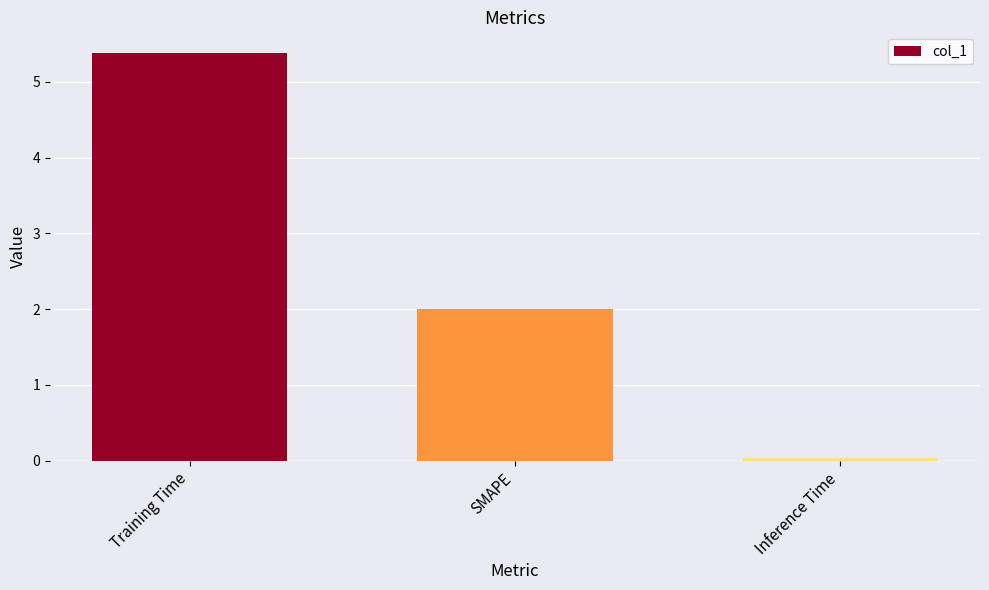

What is the label of the 3rd bar from the left?

Inference Time